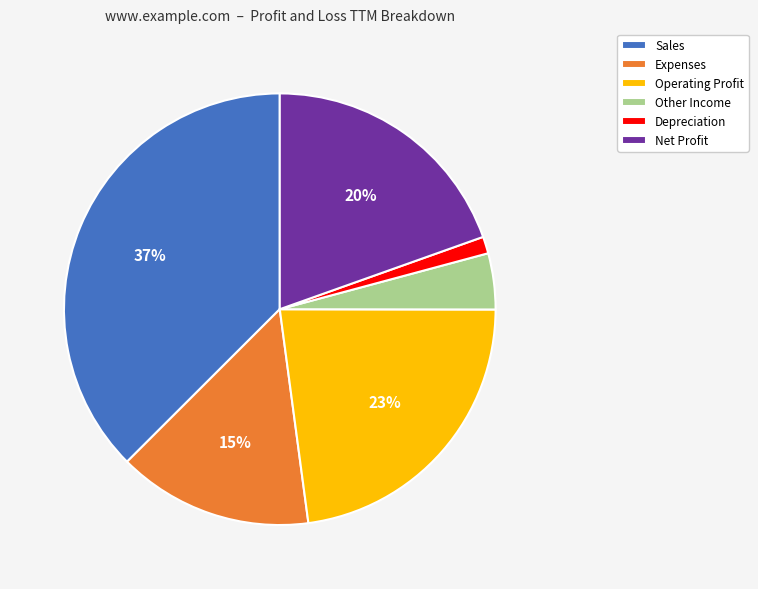

Does any single category account for the majority?

No